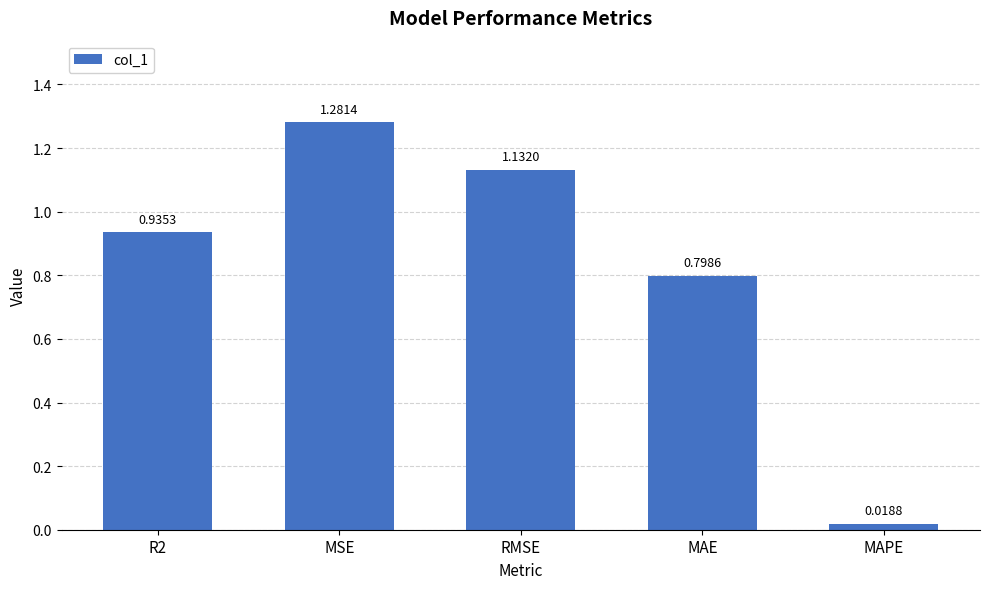

What is the change in value from RMSE to MAPE?

-1.1